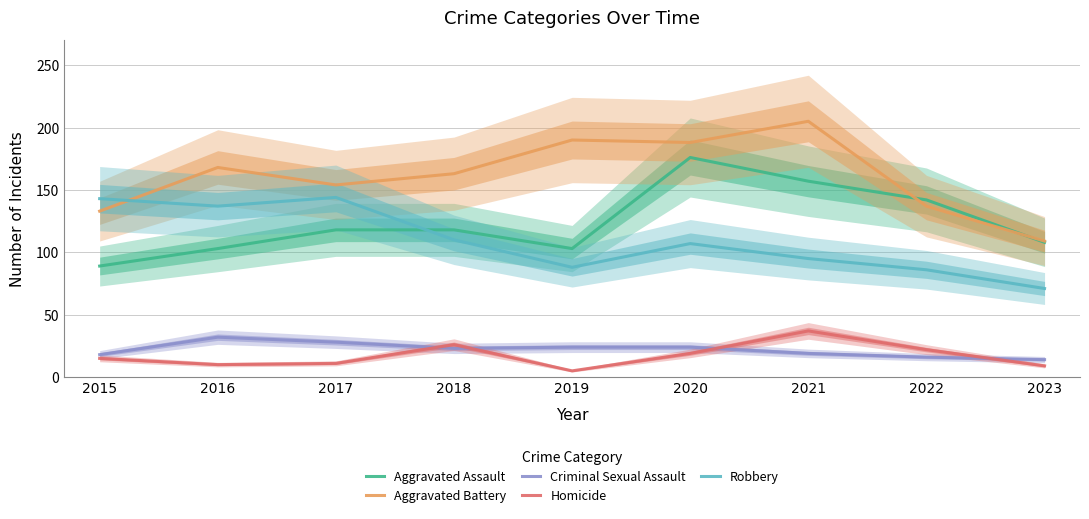

Rank the series at 2016 from lowest to highest value.

Homicide, Criminal Sexual Assault, Aggravated Assault, Robbery, Aggravated Battery